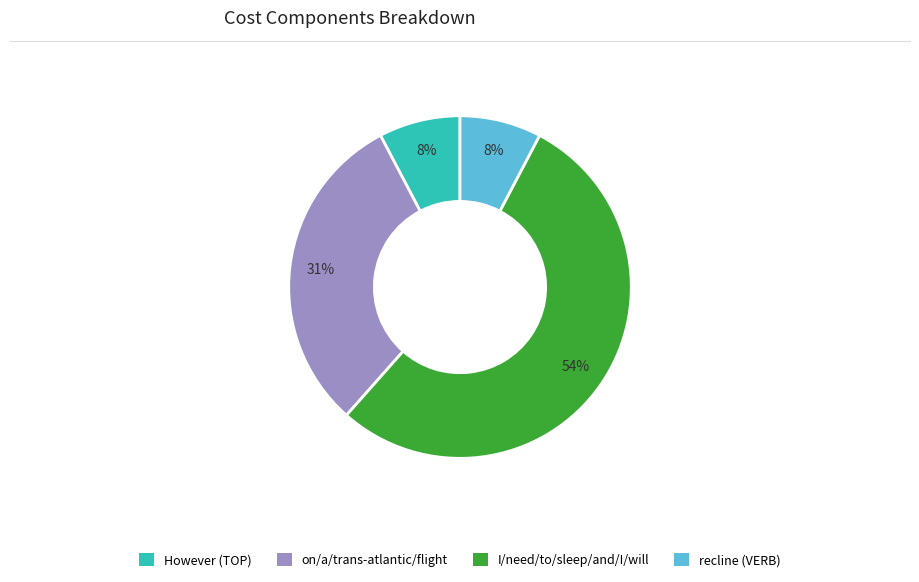

Does any single category account for the majority?

Yes